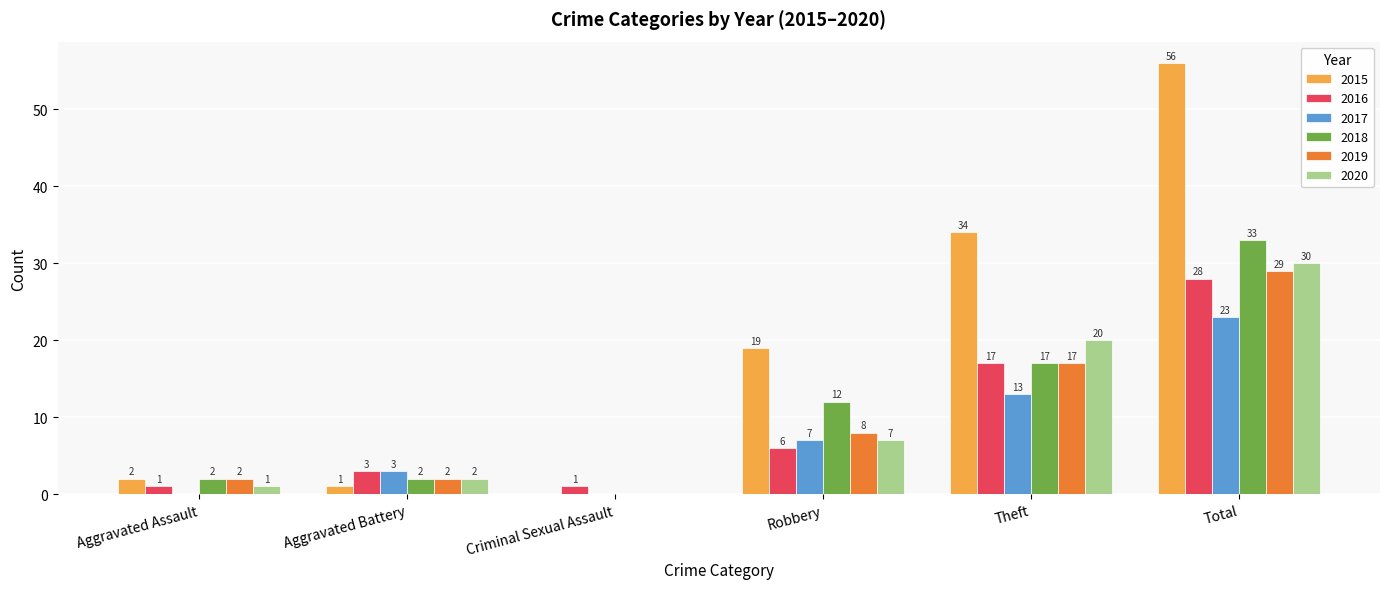

What is the difference between the 2019 values at Aggravated Assault and Total?

27